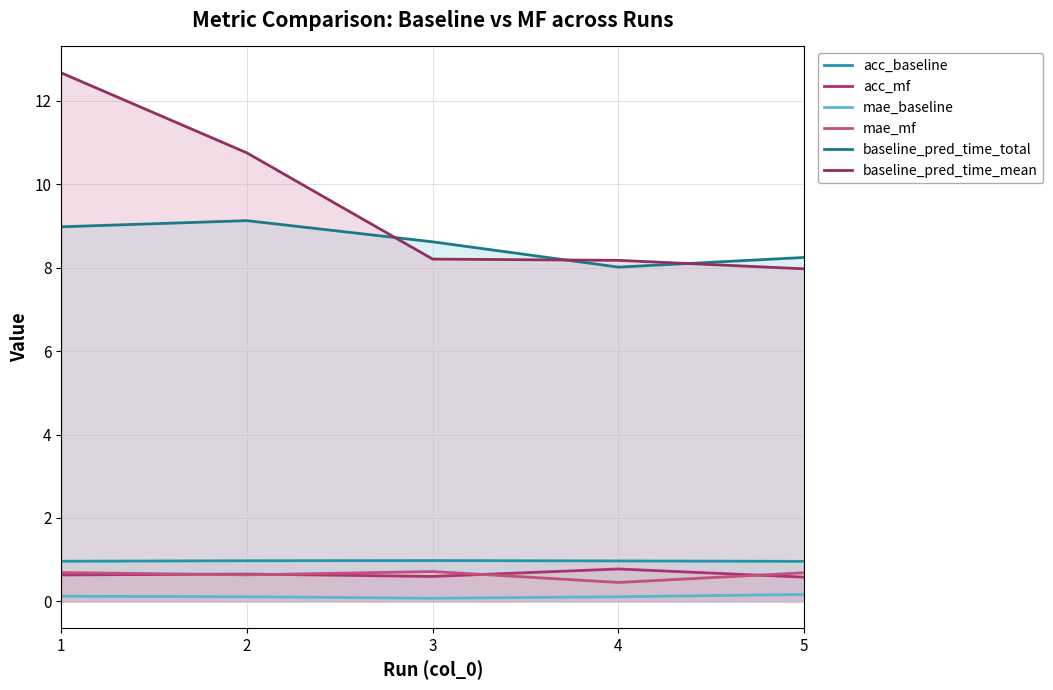

What is the total value across all series at 5?

18.6